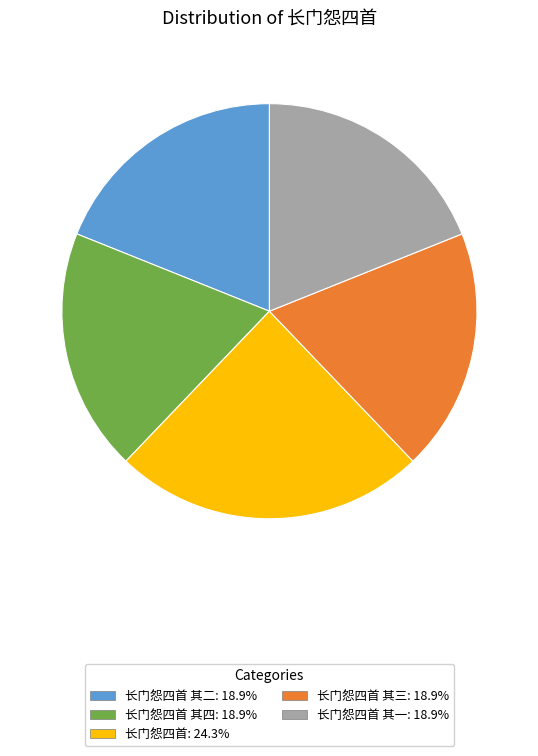

How many slices are in this pie chart?

5